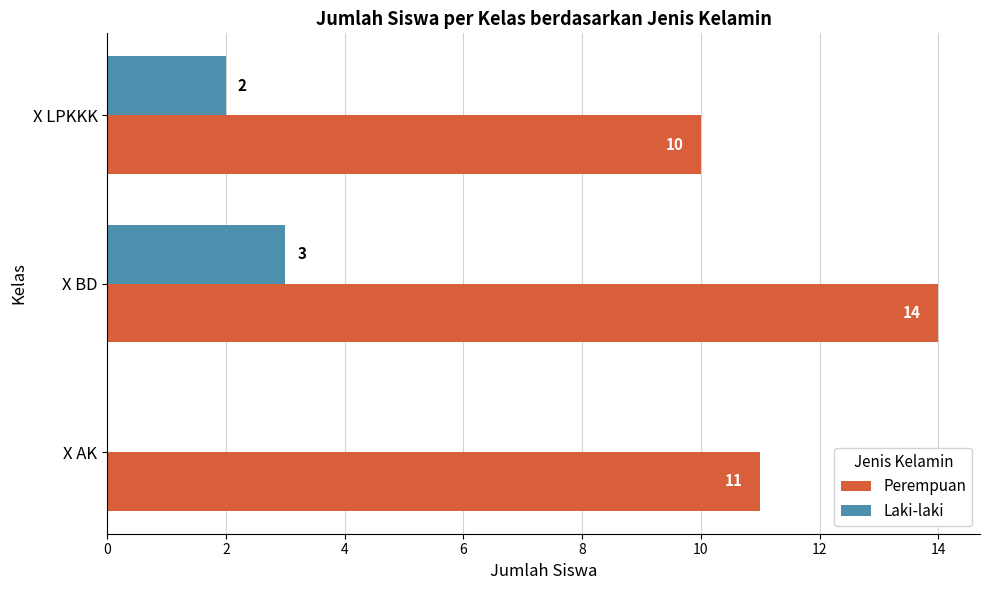

What is the greatest value displayed?

14